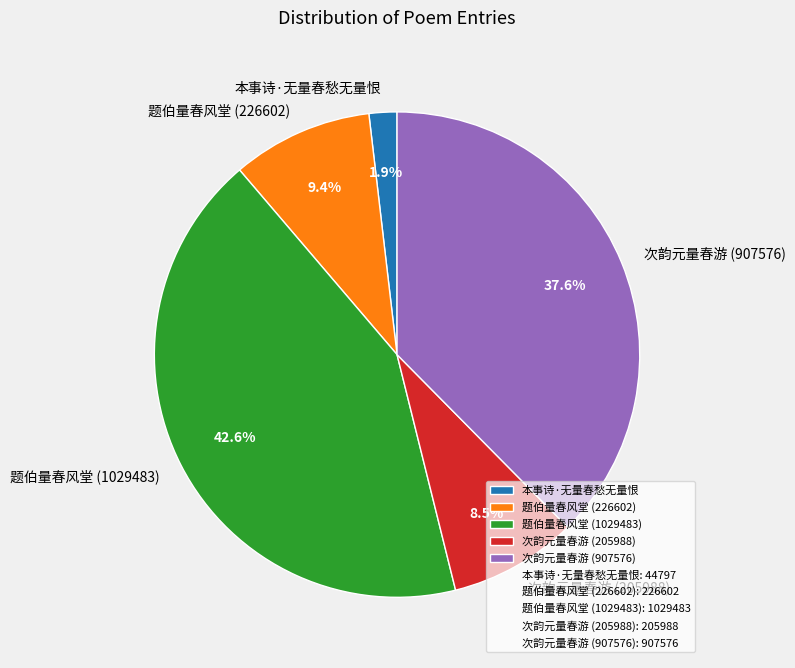

Is 次韵元量春游 (205988) the majority of the pie?

No